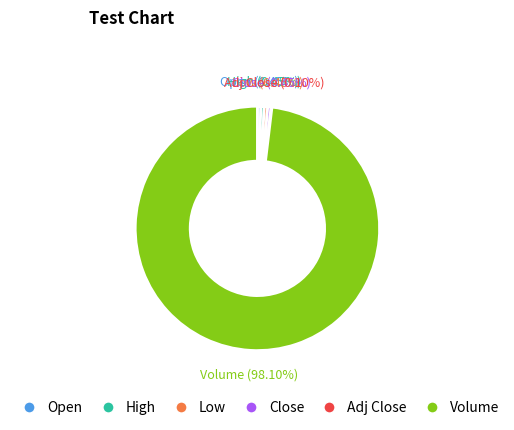

Do Open and Low together represent more than half of the pie?

No